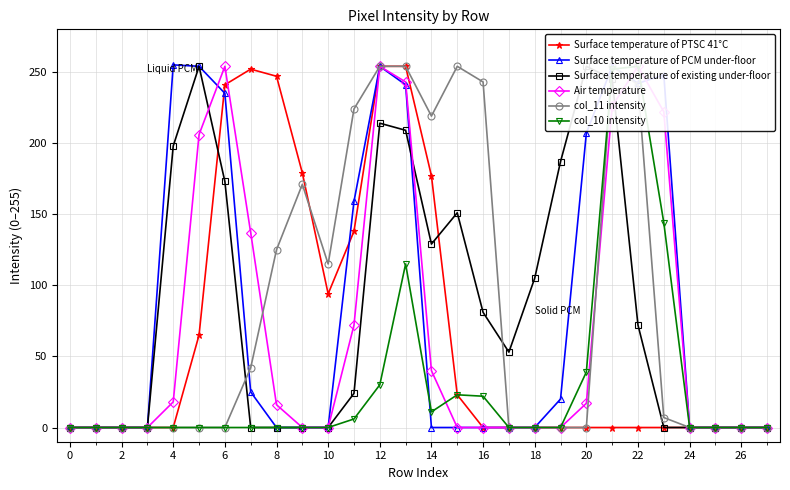

Which series has the largest total across all categories?

col_11 intensity